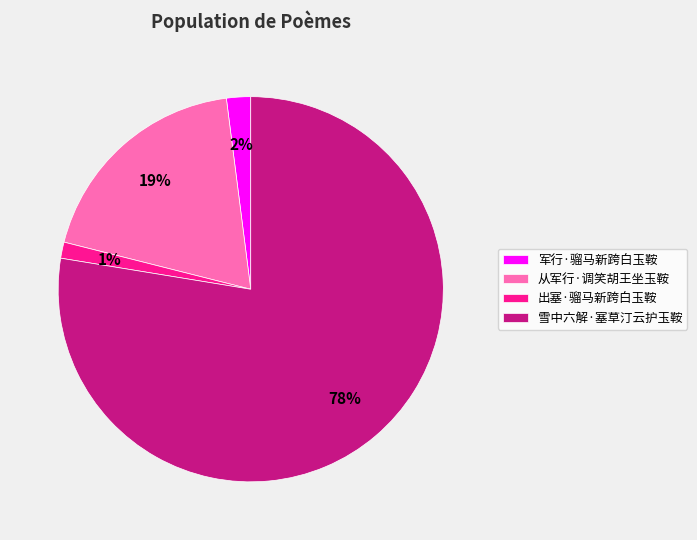

To the nearest percent, what percentage of the pie is 雪中六解·塞草汀云护玉鞍?

78%